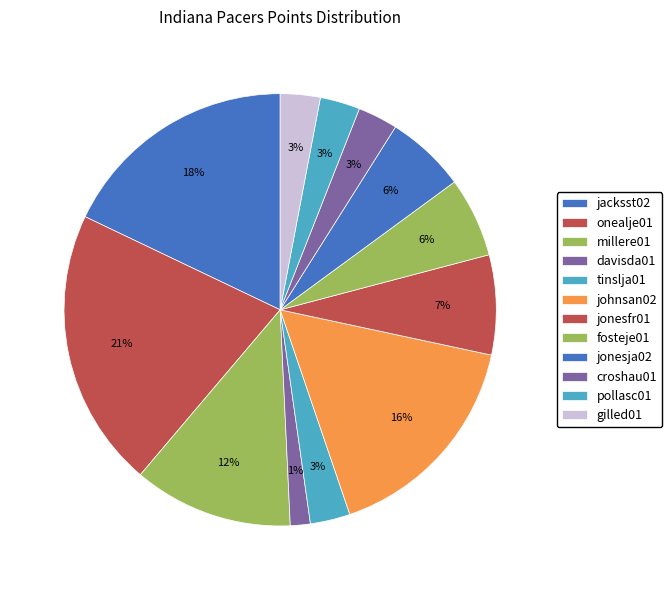

Rank the categories by value from highest to lowest.

onealje01, jacksst02, johnsan02, millere01, jonesfr01, fosteje01, jonesja02, tinslja01, croshau01, pollasc01, gilled01, davisda01